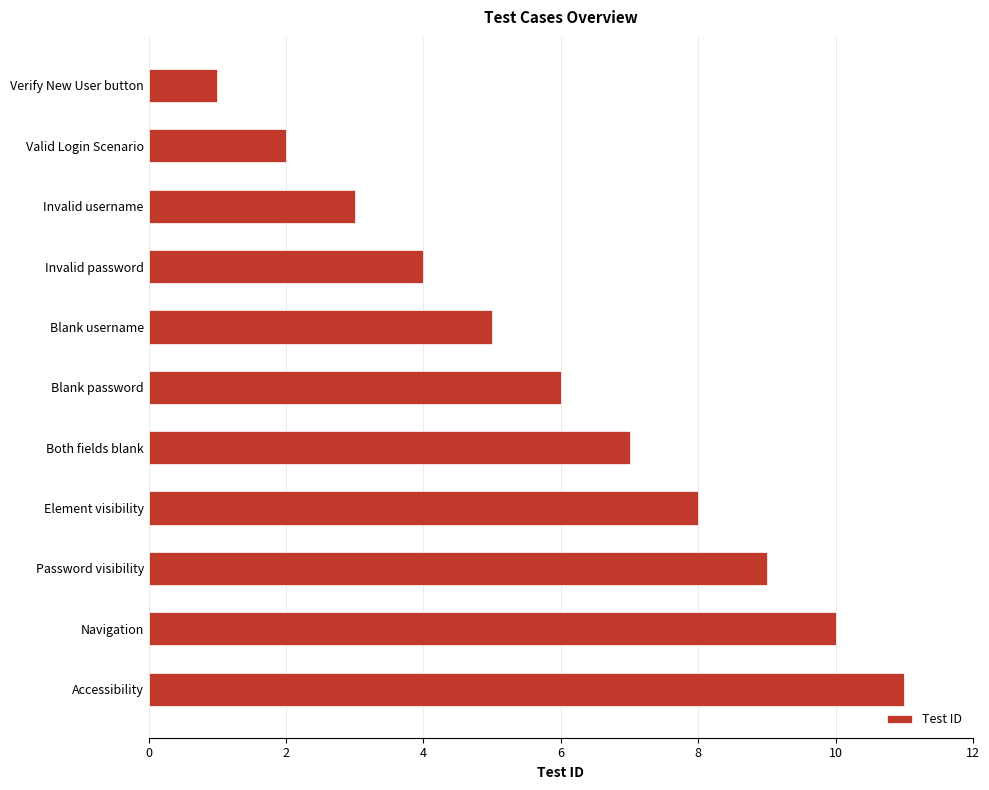

True or false: the data shows 1 at Invalid username.

False